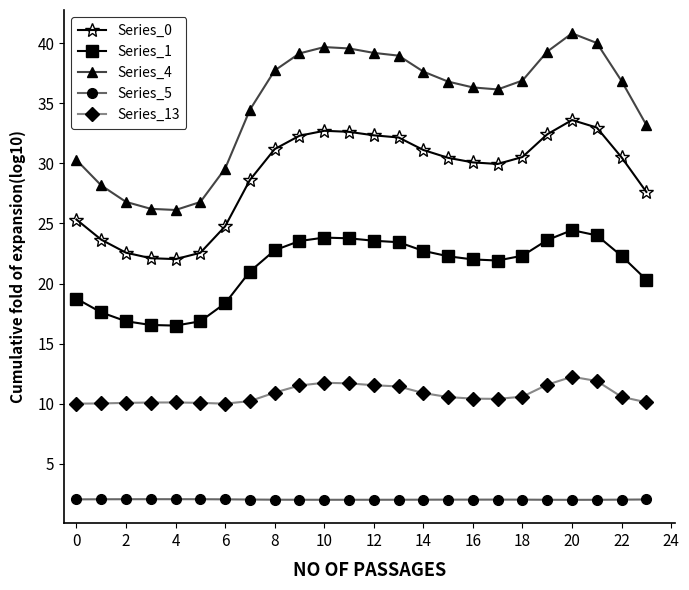

Count the number of data series in this chart.

5